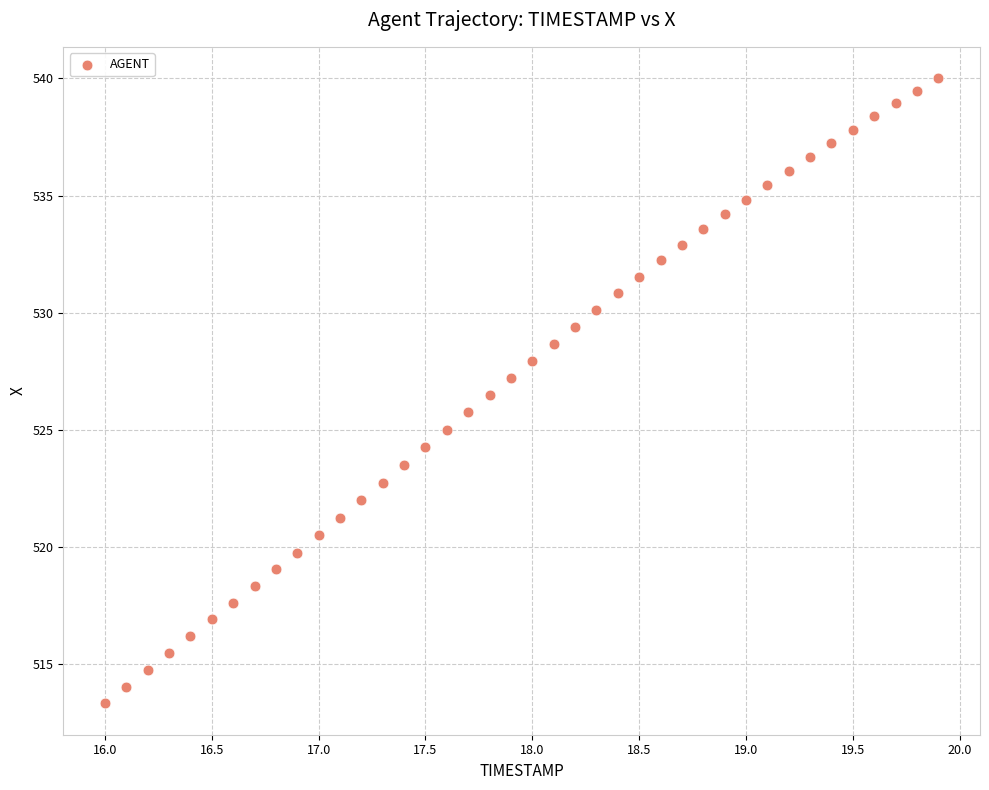

What is the range of X values (max minus min)?

3.9